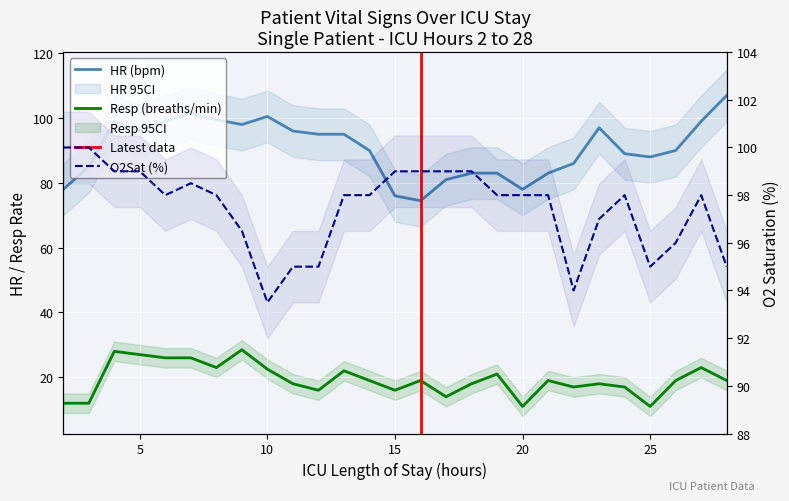

What is the sum of all Resp values?

522.0